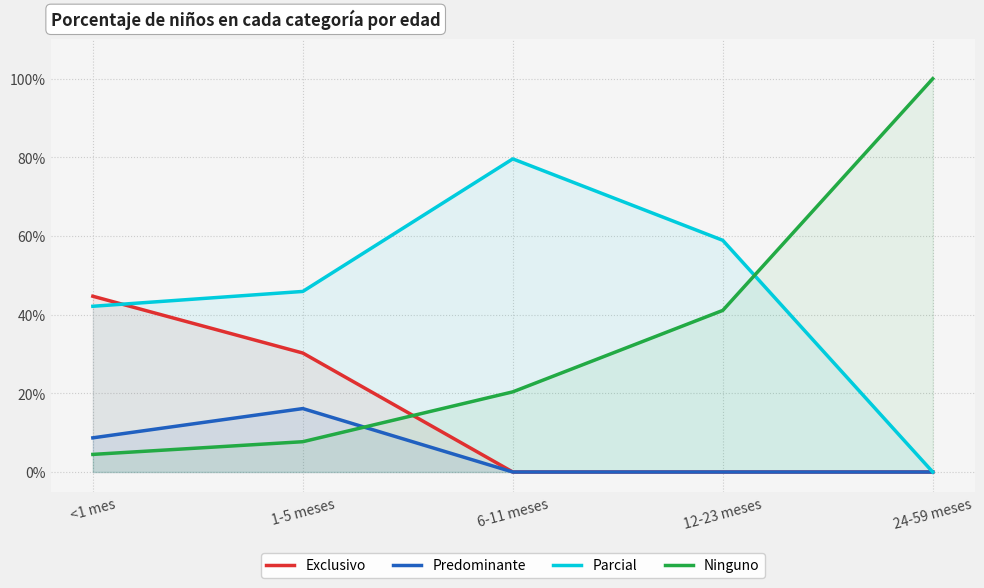

What is the difference between the maximum and minimum values in the Parcial series?

0.8